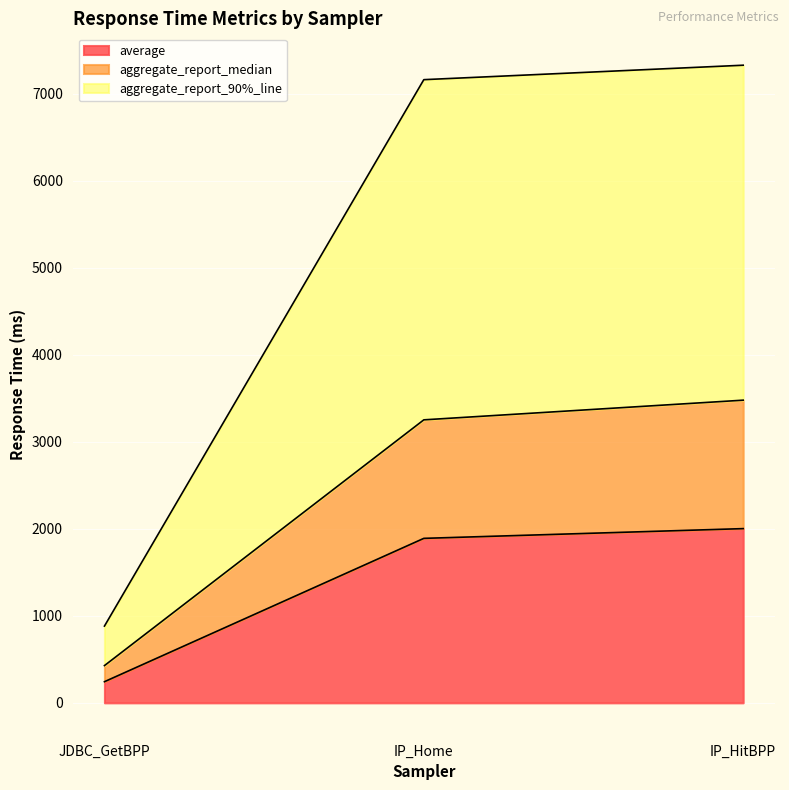

The value of aggregate_report_median at JDBC_GetBPP is 574. True or false?

False